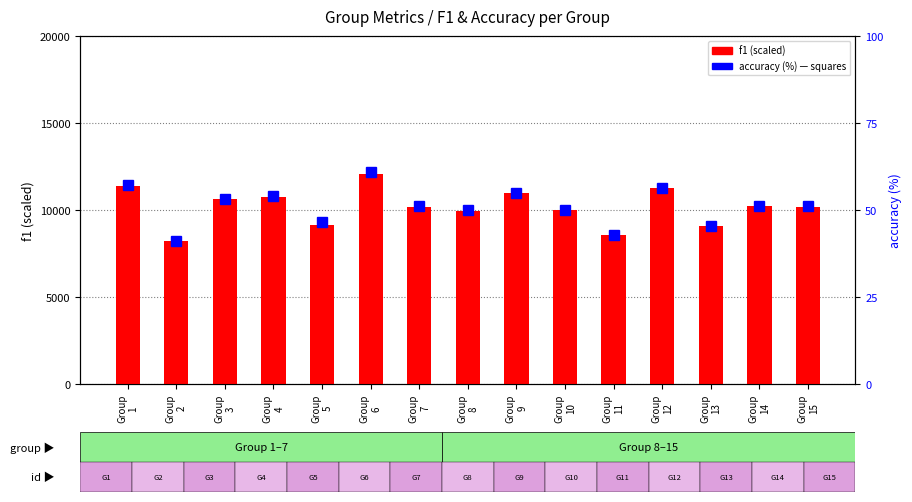

Reading right to left, transcribe all the data shown in this chart.

f1 (scaled): 10193.1	10254.6	9090.9	11250.0	8571.4	10000.0	10959.6	9969.0	10164.0	12092.9	9140.3	10769.9	10608.2	8205.1	11389.3
accuracy (%): 51.1	51.2	45.5	56.2	42.9	50.0	54.9	50.0	51.1	60.9	46.7	54.1	53.0	41.0	57.1